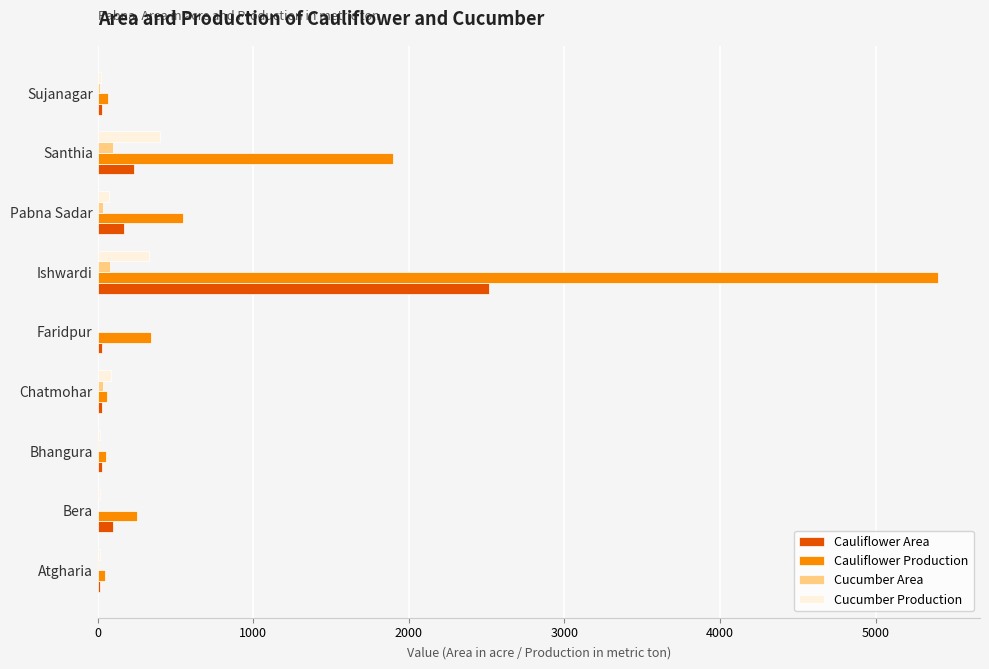

The Cucumber Production series shows 0 at Faridpur. True or false?

True